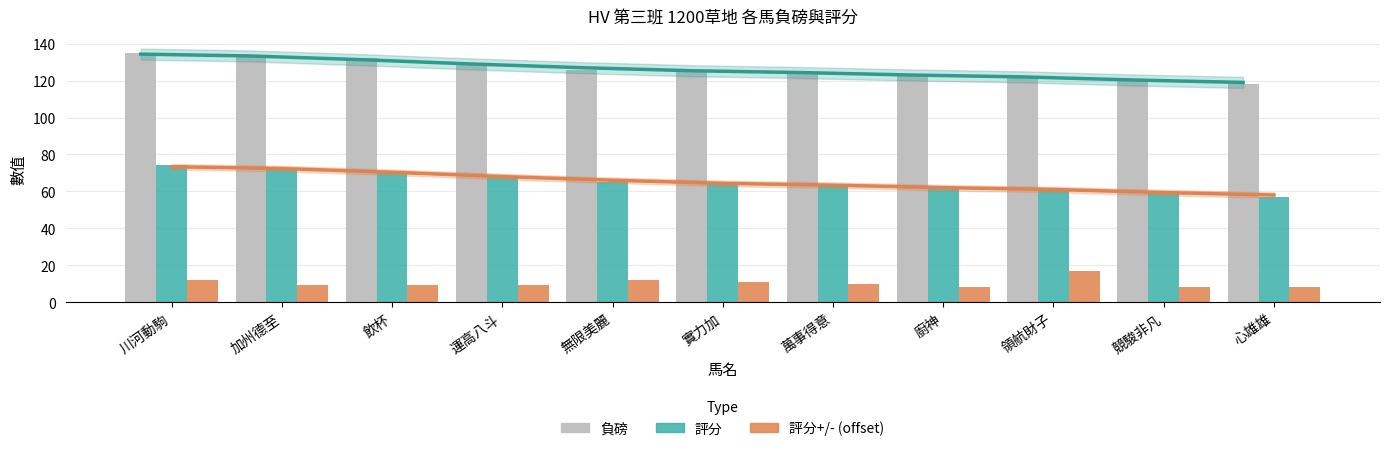

At which category does the chart reach its minimum across all series?

廚神